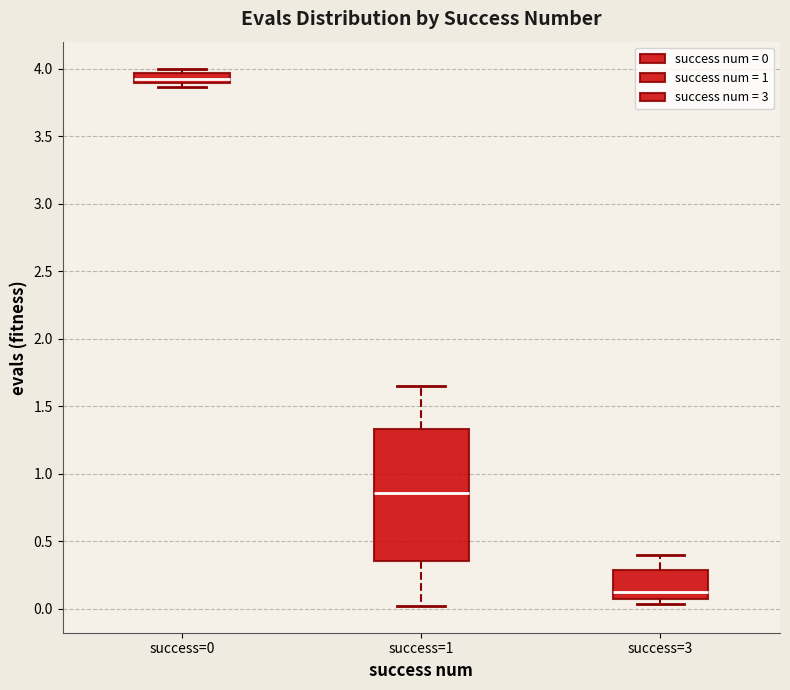

Reading left to right, transcribe this box plot: for each box, give where its median line is, the range the box spans, and where its two whiskers end, as read against the y-axis. The values are not printed on the chart, so give them approximately, as read against the axis.

success=0: median 3.90 (inside the box), box 3.90 to 3.95, whiskers 3.85 to 4.00
success=1: median 0.85, box 0.35 to 1.35, whiskers 0.00 to 1.65
success=3: median 0.15, box 0.05 to 0.30, whiskers 0.05 (just below the box's lower edge) to 0.40